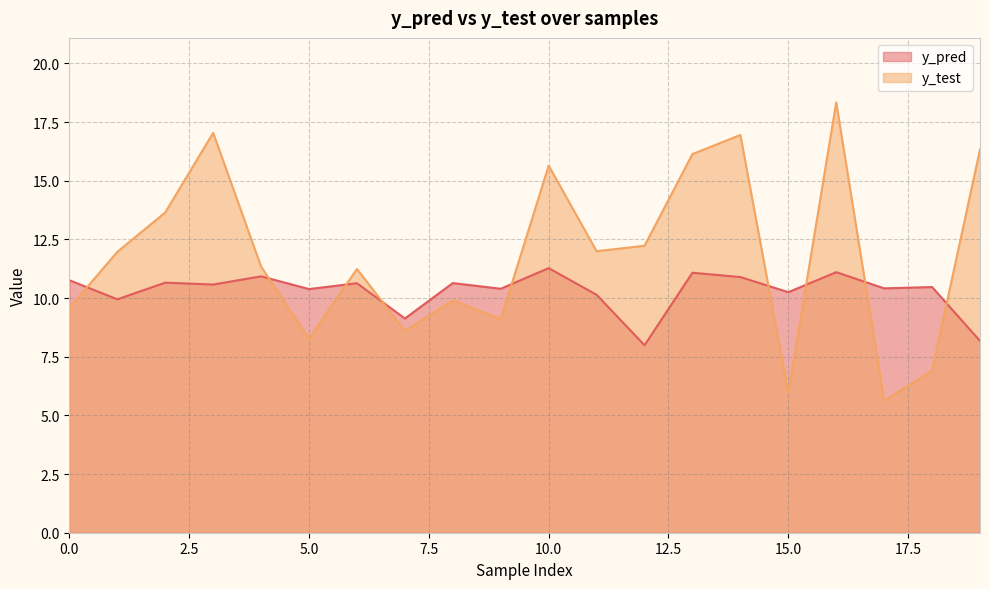

True or false: y_pred has a value of 6.1 at 2.

False